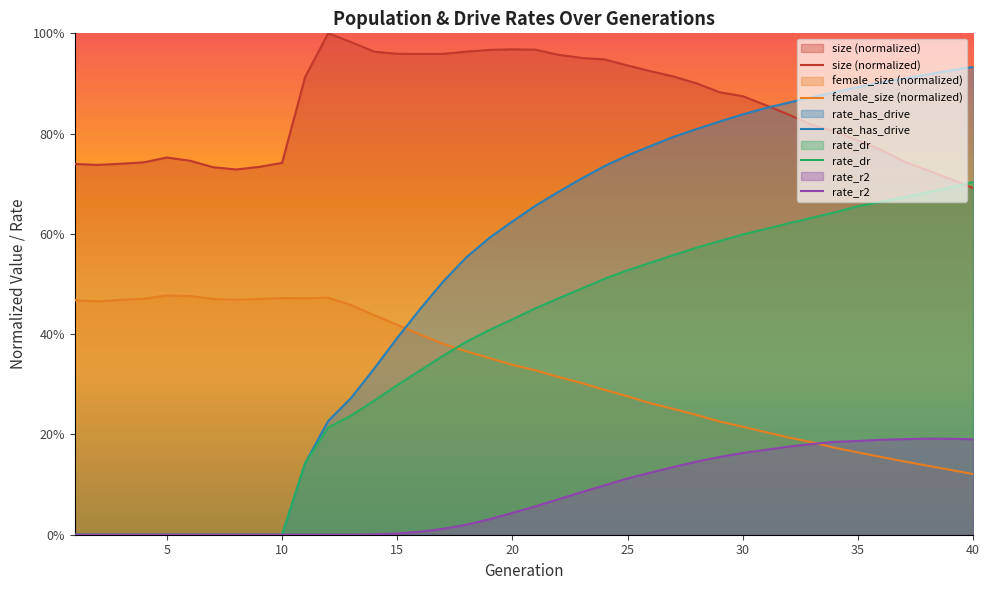

What is the value of the size (normalized) point at the 33rd from the left?

0.8